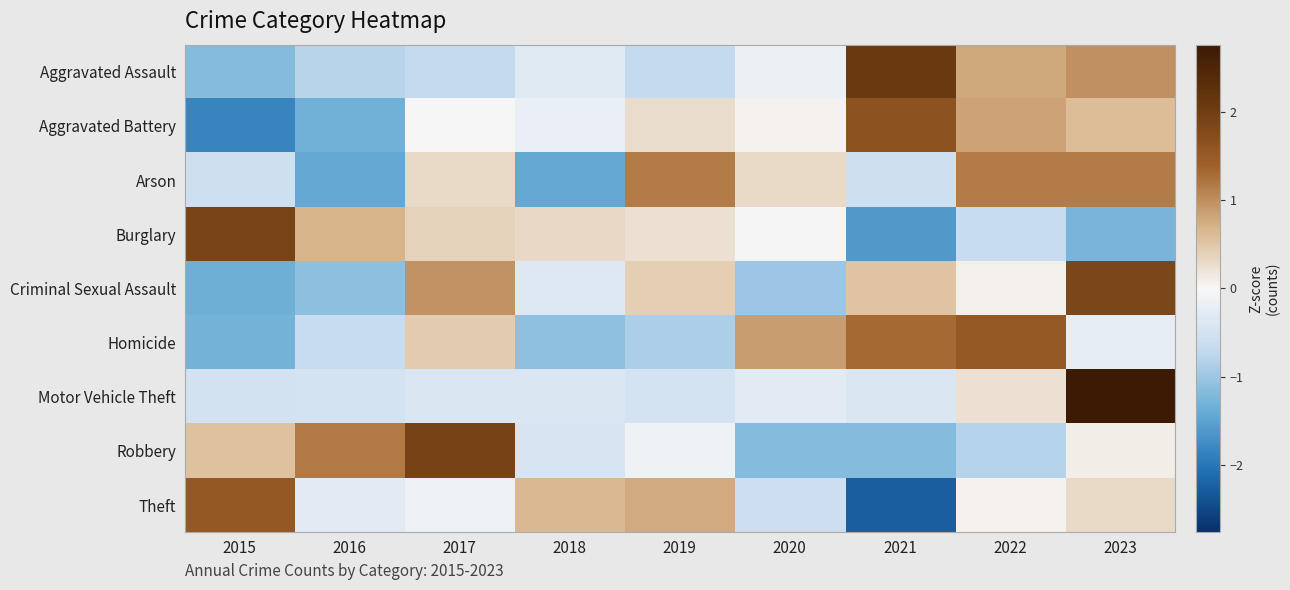

What is the spread (max minus min) of values at 2020?

2.0